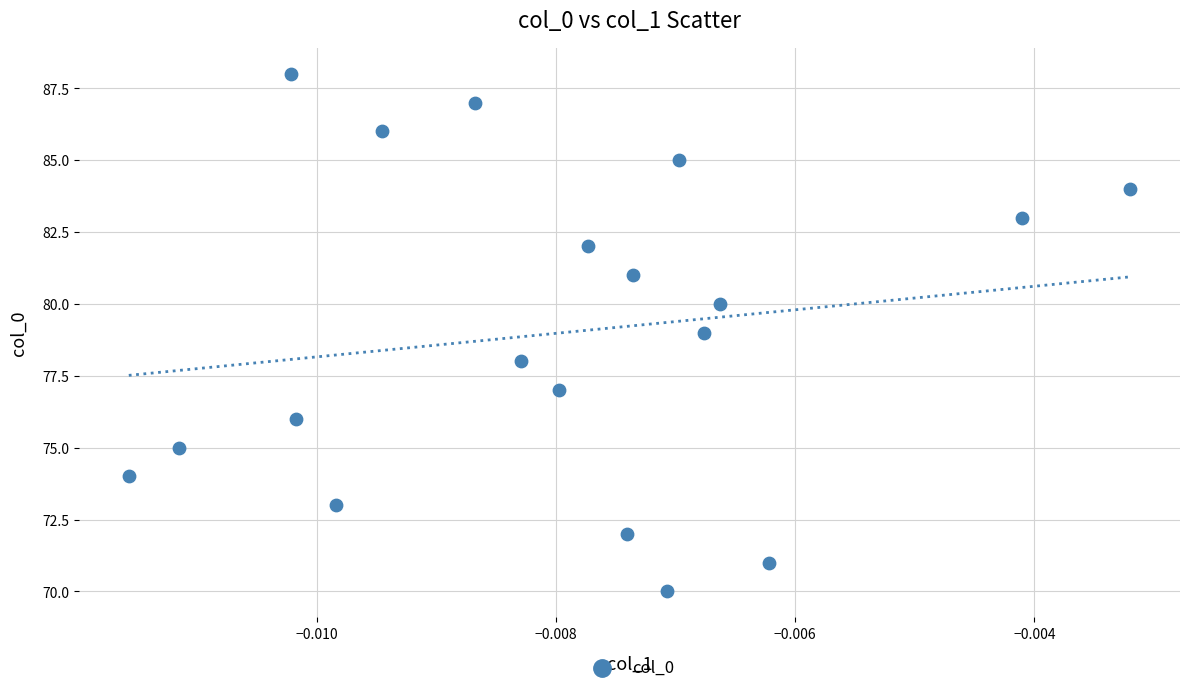

What is the range of Y values (max minus min)?

18